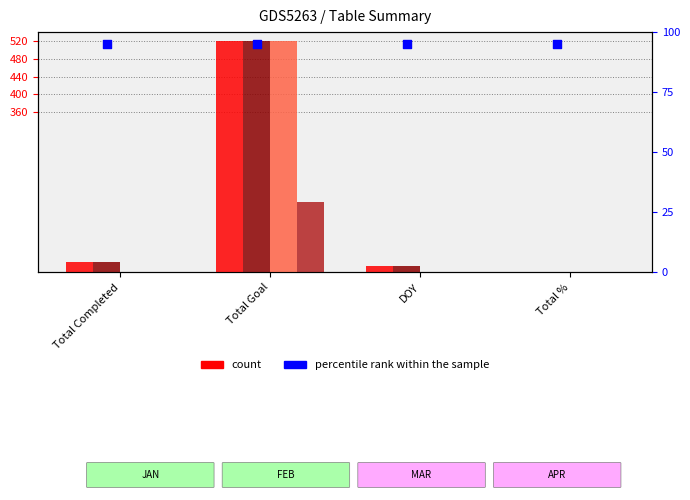

At which category is the sum across all series the highest?

Total Goal